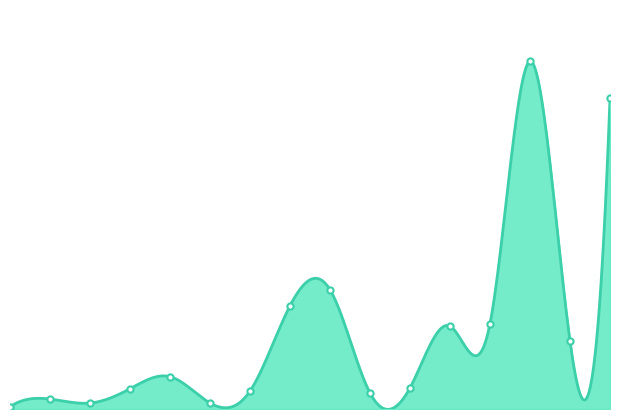

What is the change in value from 99/12/03 to 100/01/03?

+16860